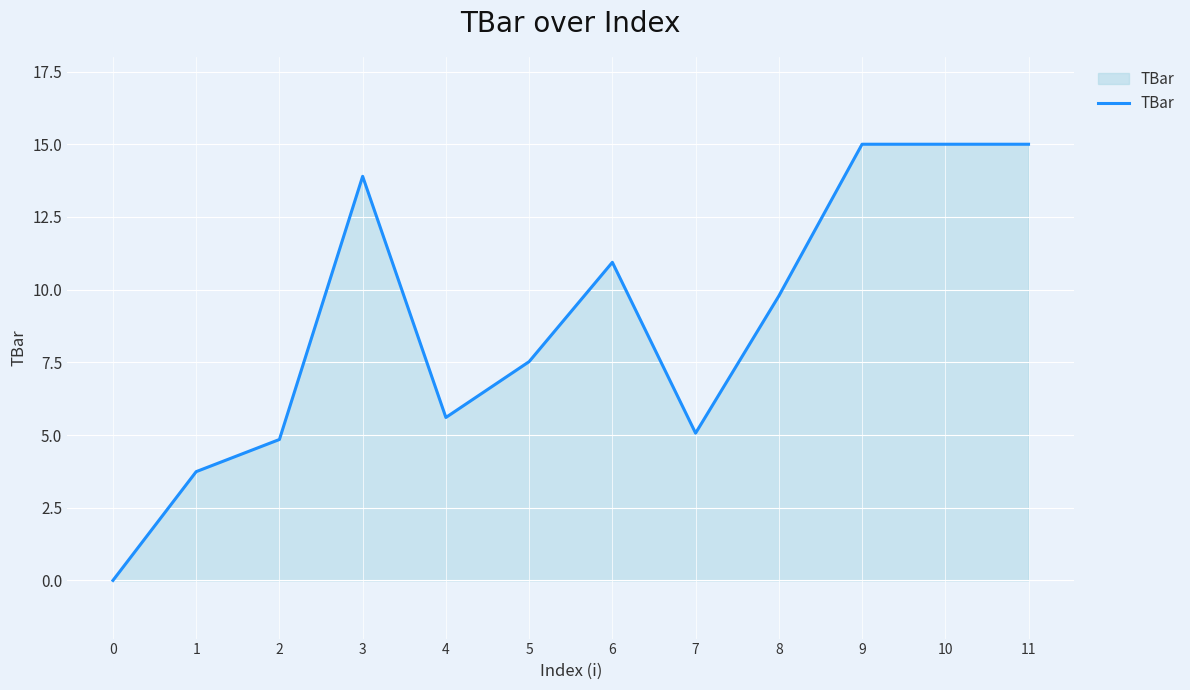

What is the sum of all values?

106.4